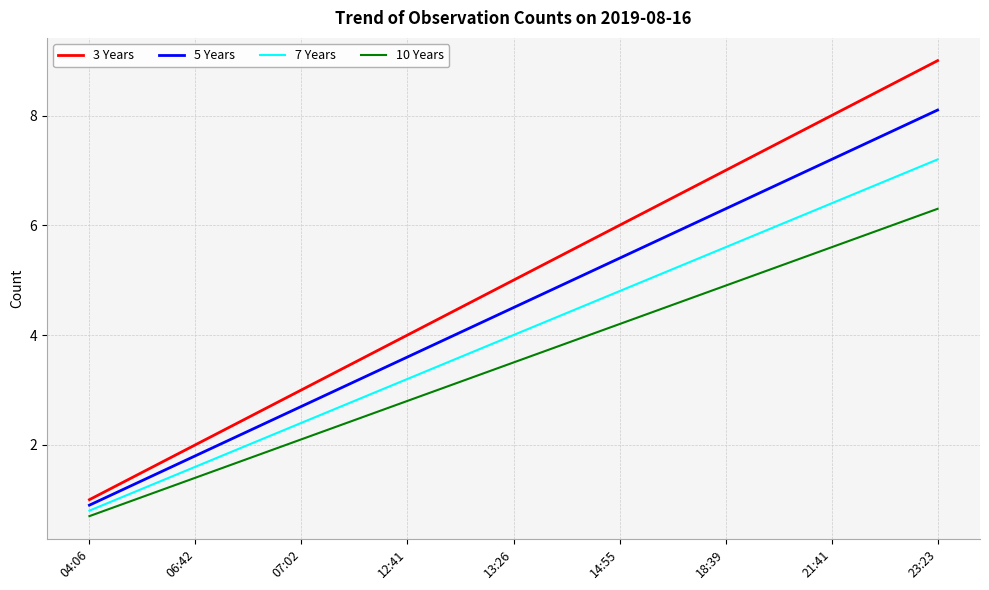

How many lines are shown in the chart?

4